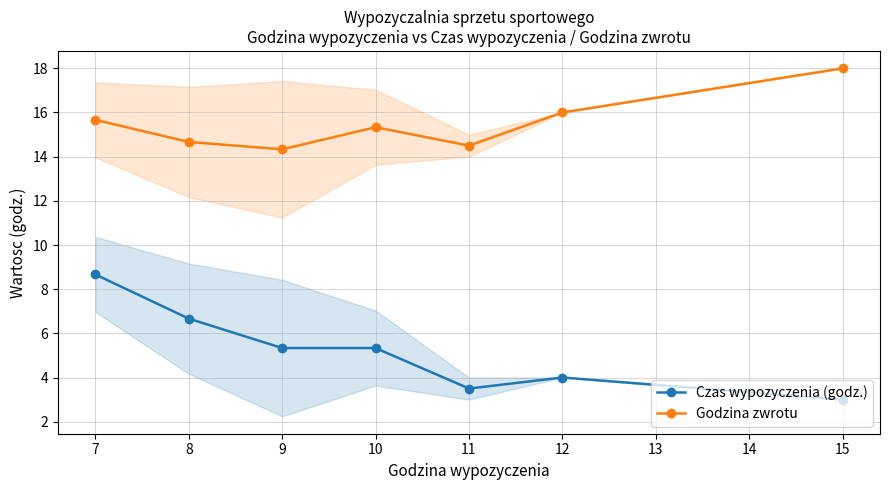

What is the maximum value for Godzina zwrotu?

18.0